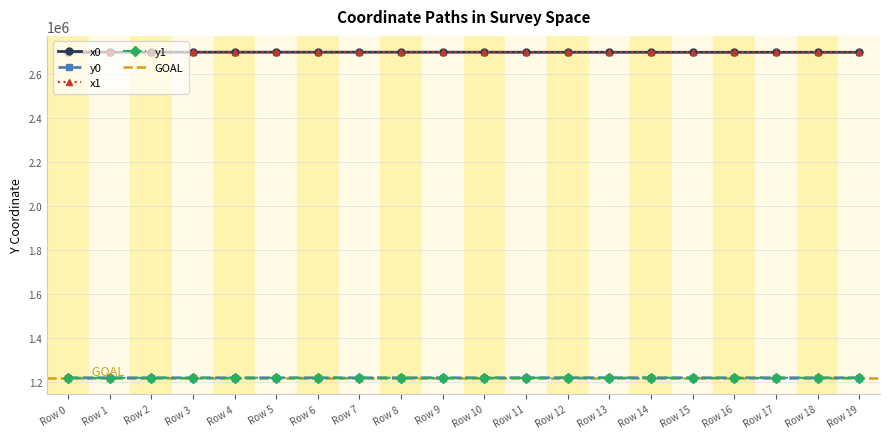

What is the sum of all x1 values?

54019516.2